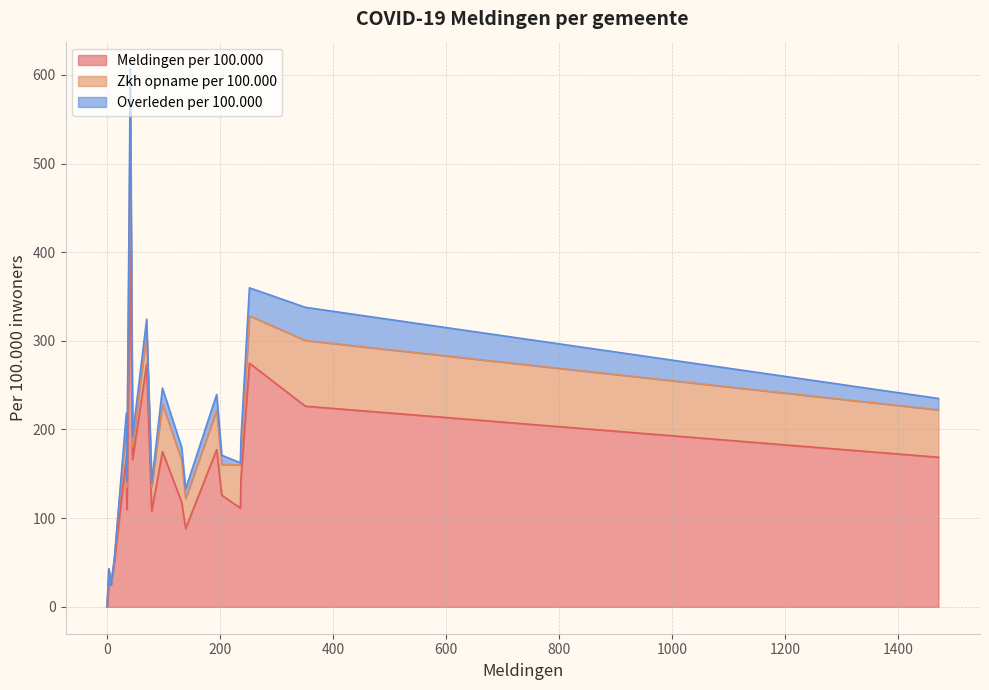

What are all the series names shown in the legend?

Meldingen per 100.000, Zkh opname per 100.000, Overleden per 100.000